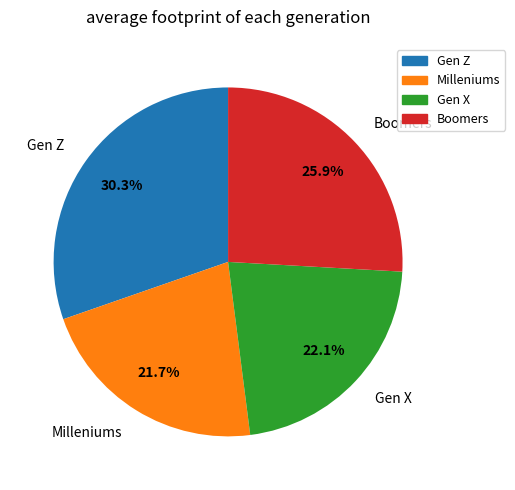

Does any single category account for the majority?

No